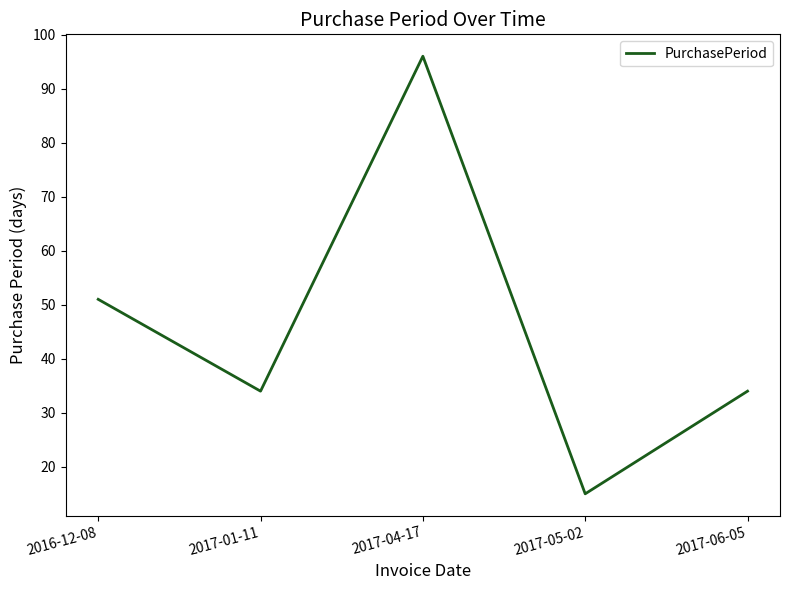

What is the average value?

46